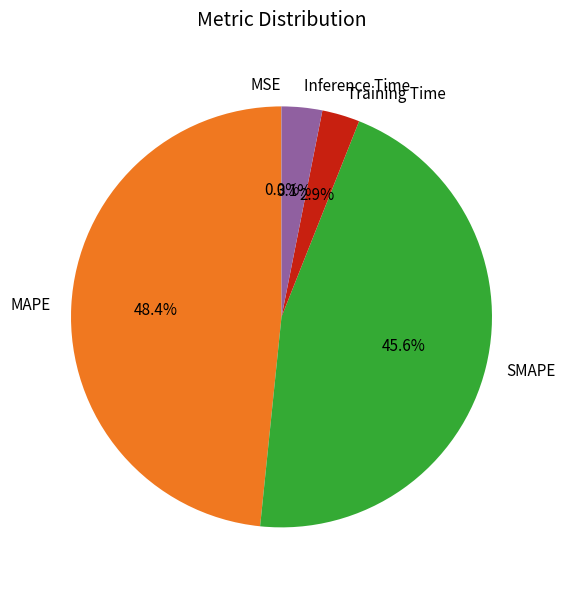

Combined, do MAPE and SMAPE account for over 50%?

Yes